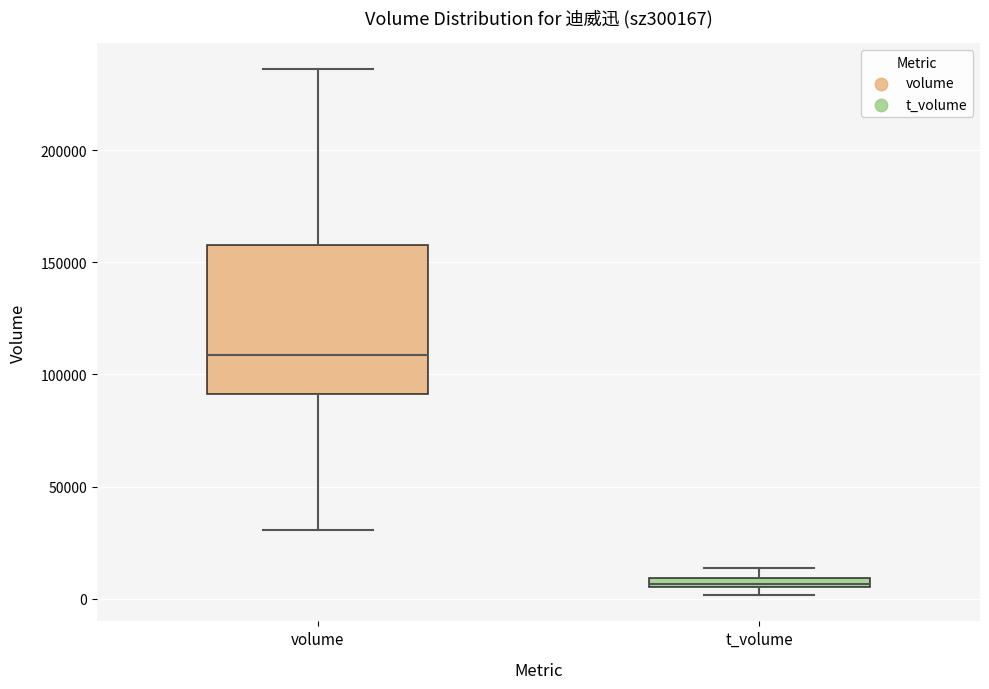

Which box's median line is the highest?

volume